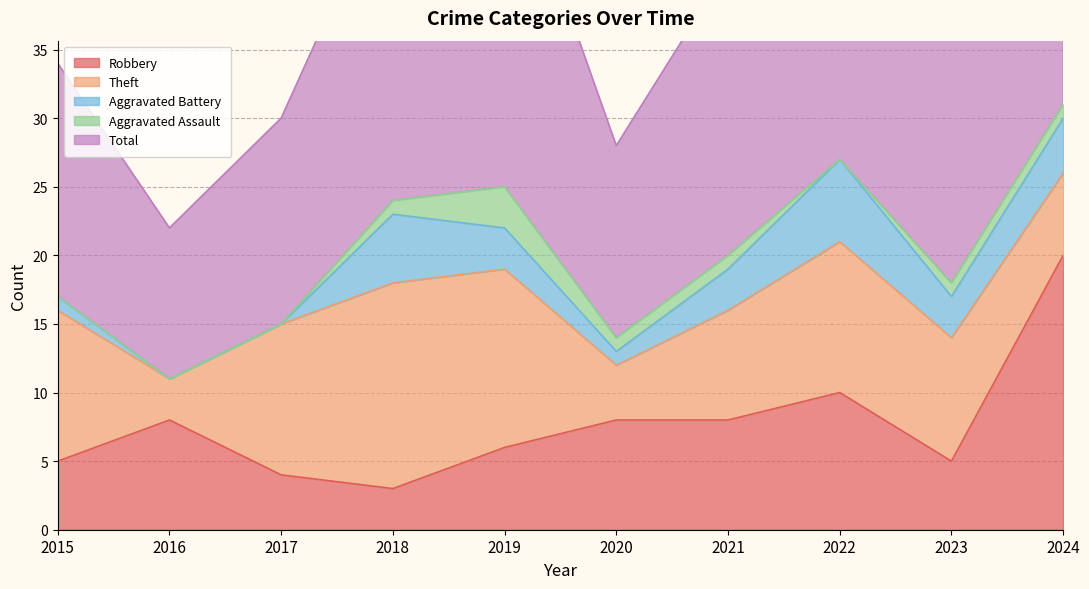

How many positive values does the Aggravated Assault series have?

6